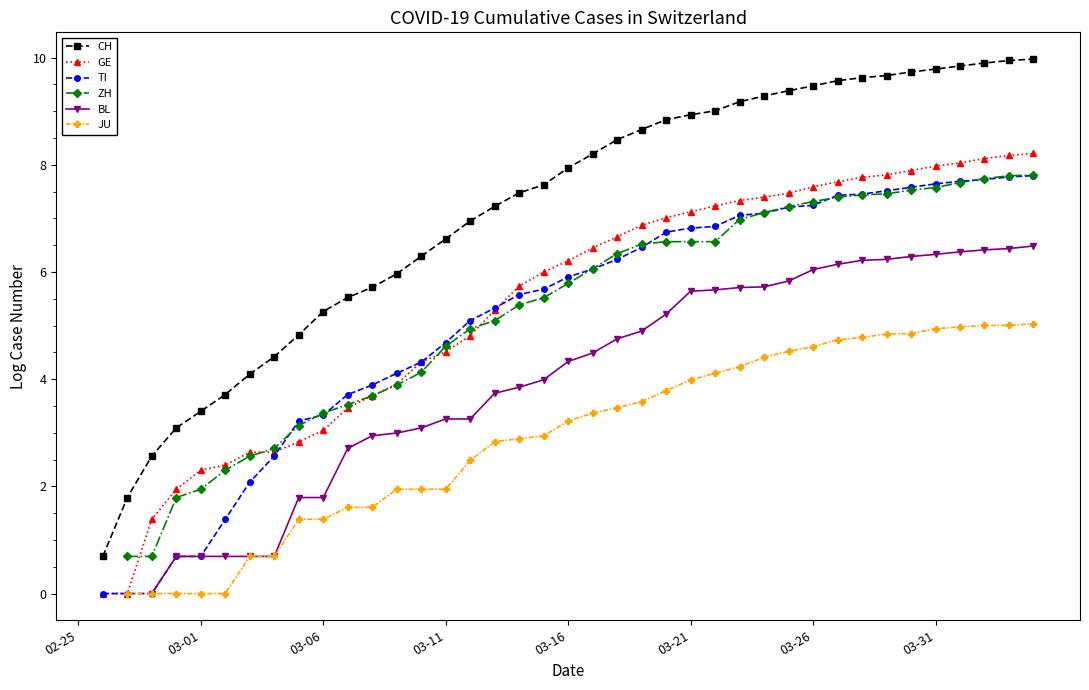

How many distinct data groups are displayed?

6